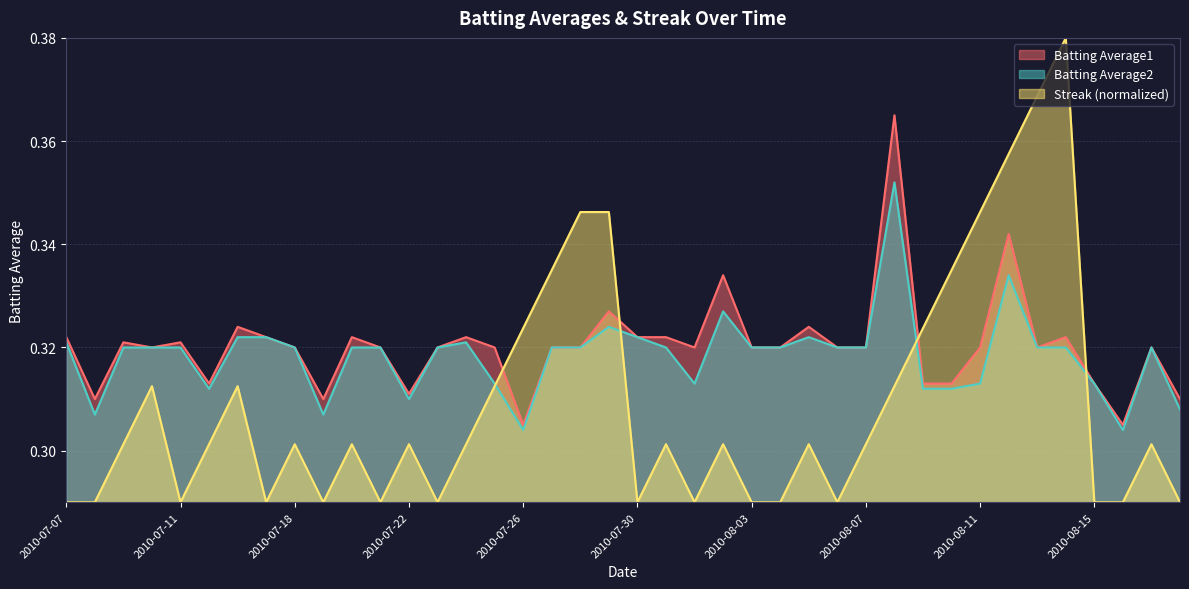

Is it true that Streak equals 0.1 at 2010-08-09?

False